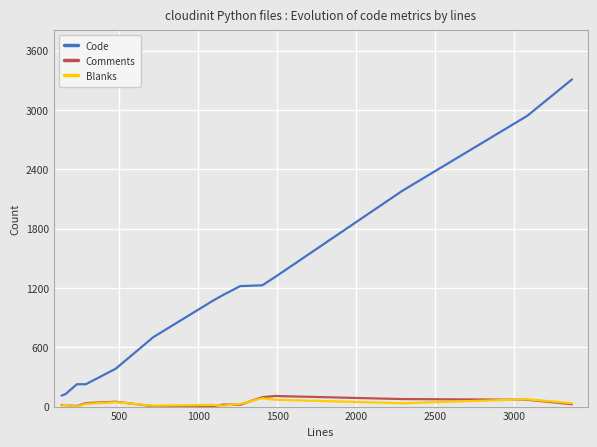

Which series has the largest range (max minus min)?

Code